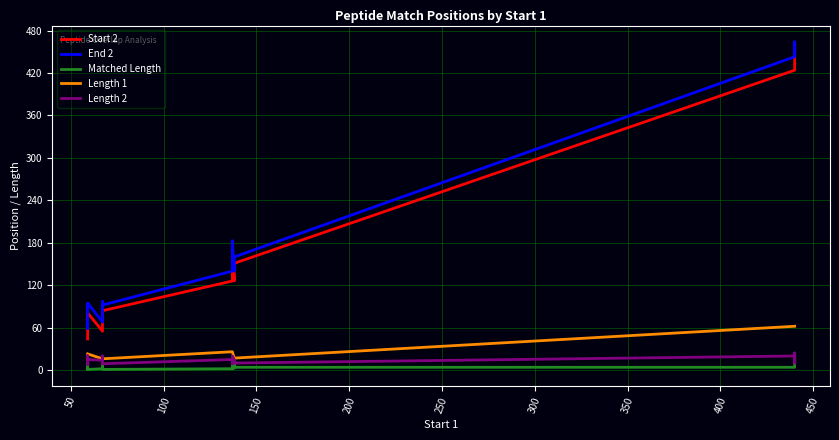

True or false: Start 2 and Length 1 cross at least once.

False